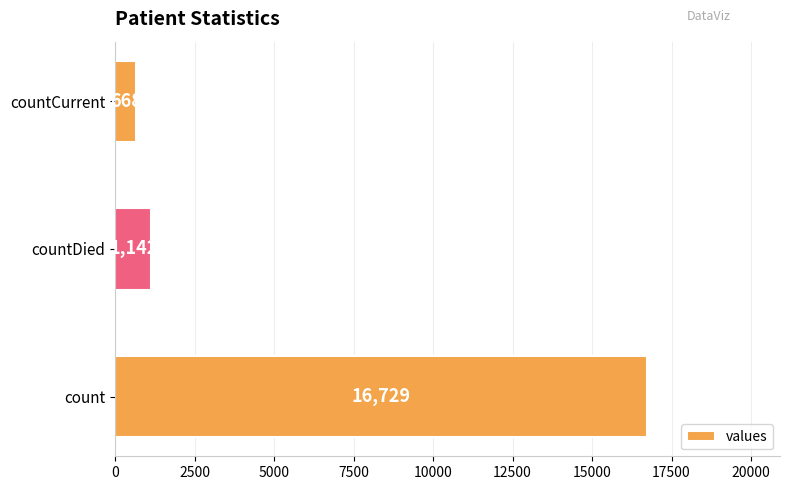

Approximately how many times larger is the value at countCurrent compared to countDied?

0.6